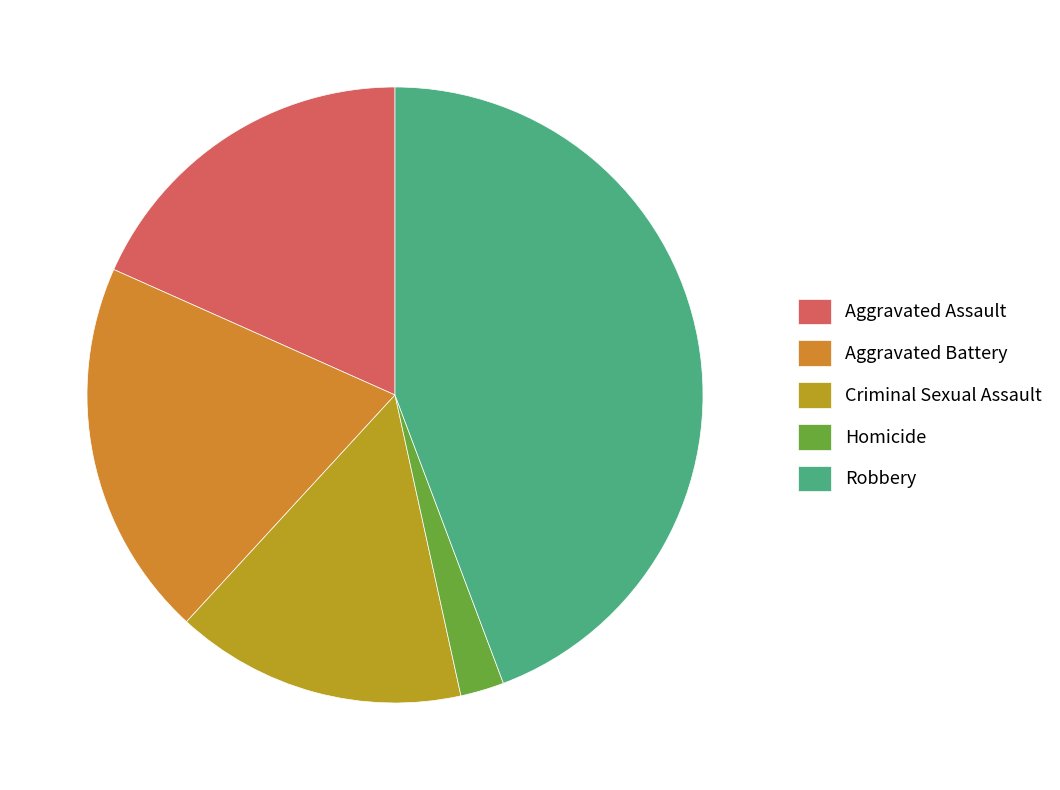

What is the total percentage of Robbery and Aggravated Assault?

62.6%